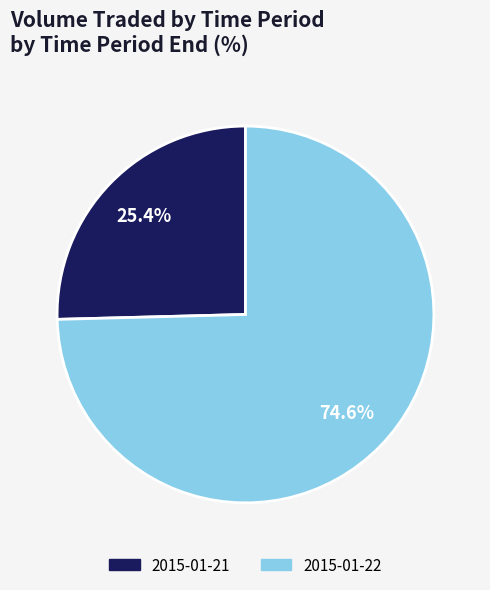

What is the majority slice?

2015-01-22